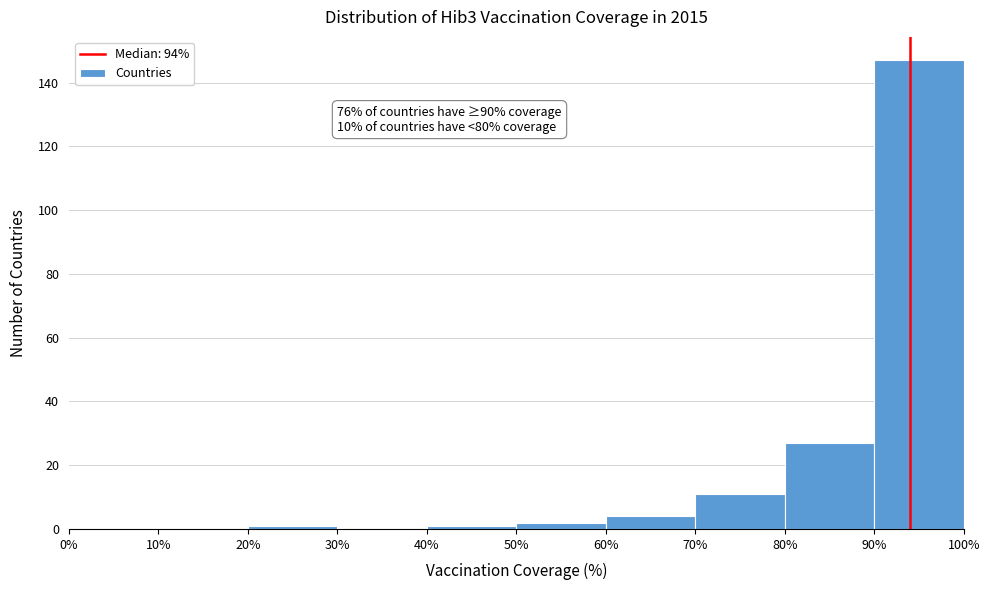

Which range on the x-axis has the tallest bar?

90% to 100%